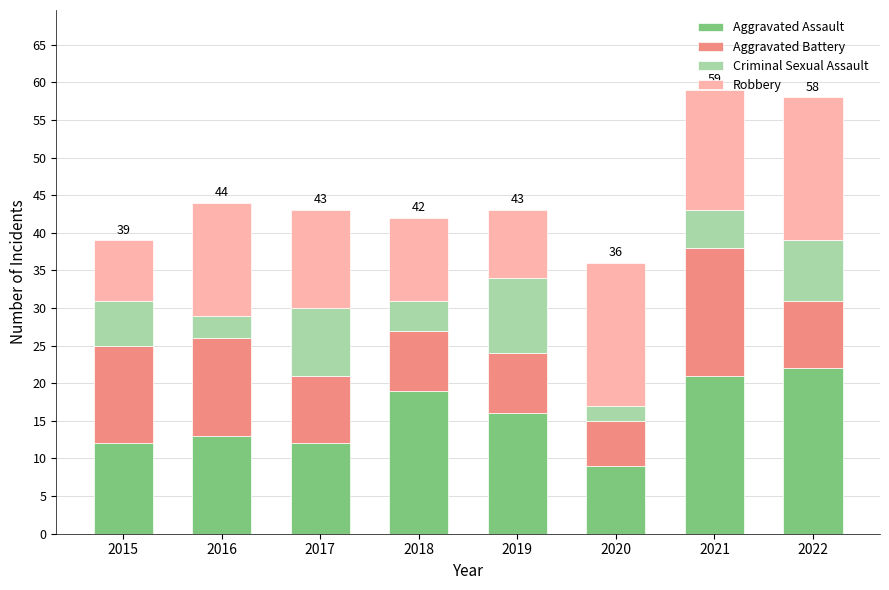

What is the total value across all series at 2019?

43